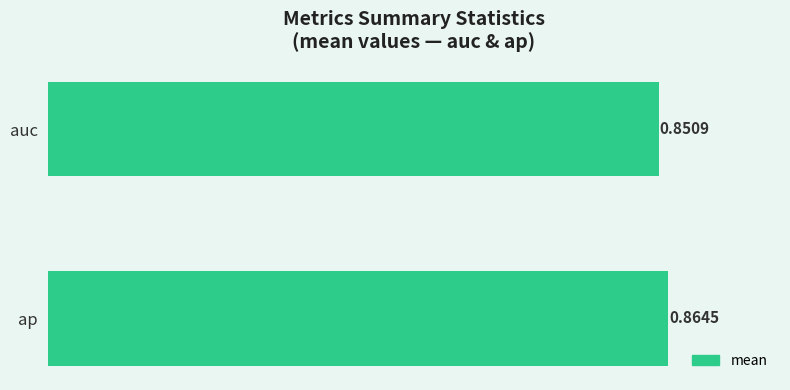

Which has a higher value, auc or ap?

ap